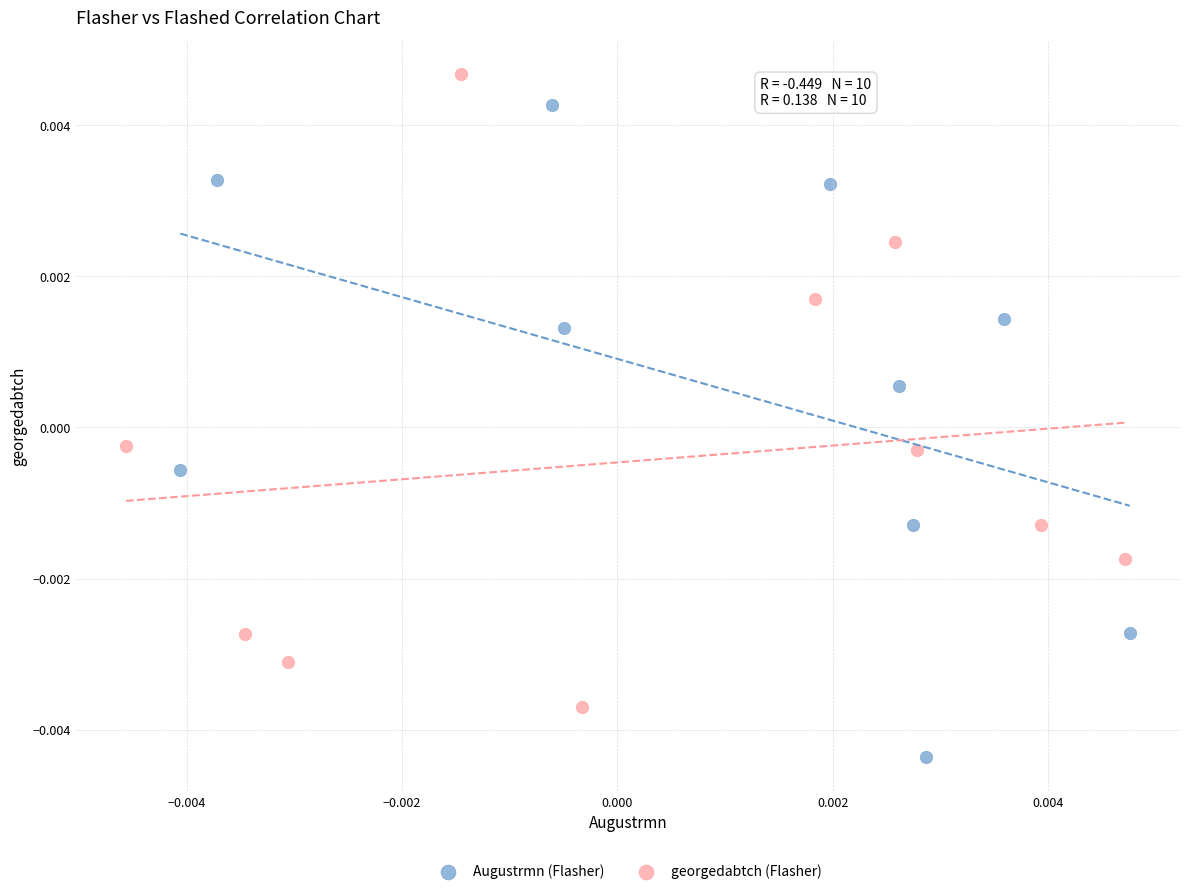

What are all the series names shown in the legend?

Augustrmn (Flasher), georgedabtch (Flasher)